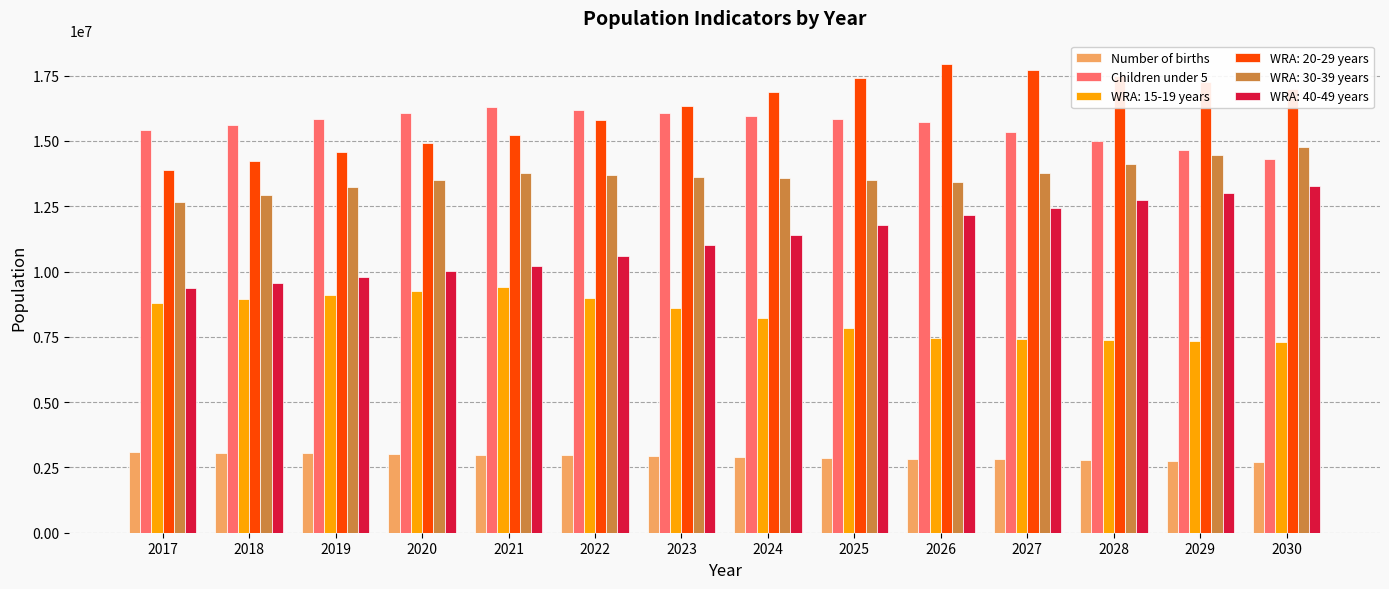

Is it true that Children under 5 equals 16311000 at 2021?

True